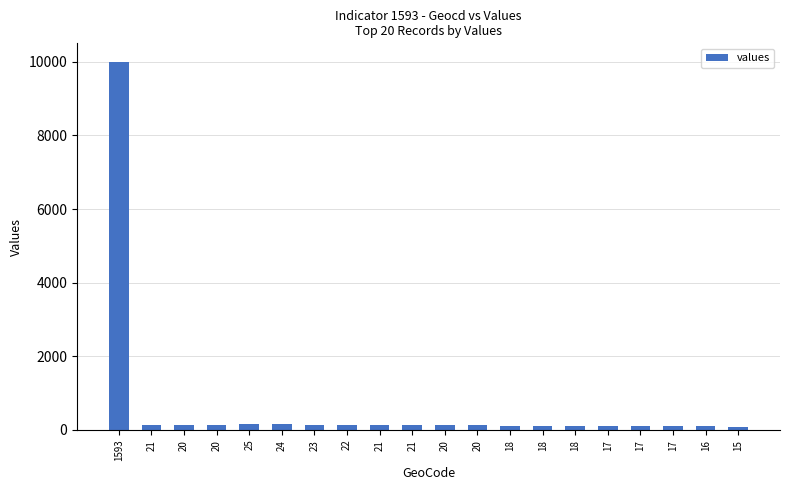

Reading left to right, extract all data points from this chart.

1593=10000	21=131	20=125	20=125	25=156	24=150	23=144	22=138	21=131	21=131	20=125	20=125	18=112	18=112	18=112	17=106	17=106	17=106	16=100	15=94